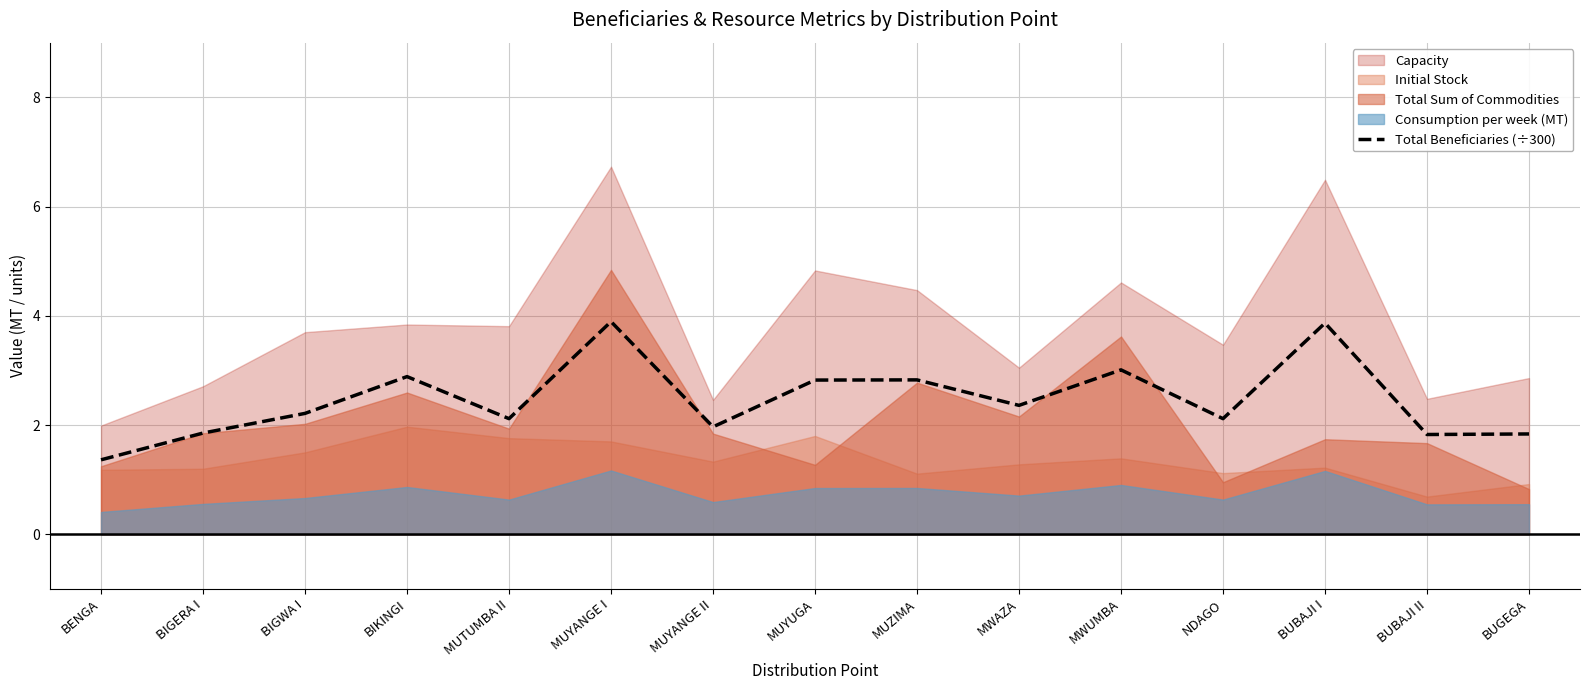

List the labels in order of value, smallest first.

BENGA, BUBAJI II, BUGEGA, BIGERA I, MUYANGE II, MUTUMBA II, NDAGO, BIGWA I, MWAZA, MUYUGA, MUZIMA, BIKINGI, MWUMBA, BUBAJI I, MUYANGE I